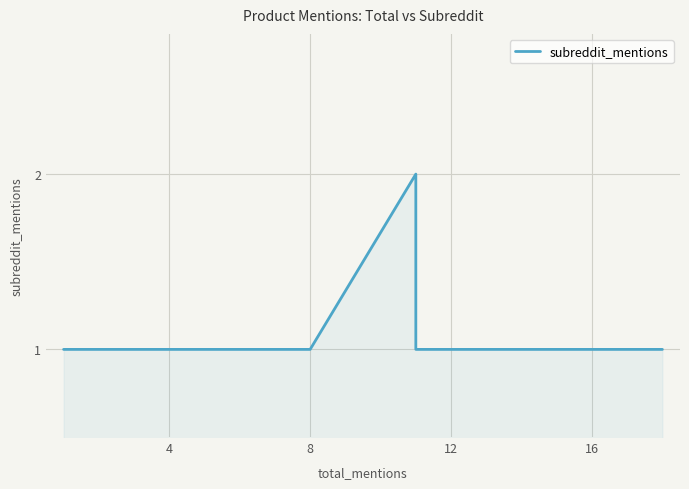

True or false: the data shows 2 at 0.

False